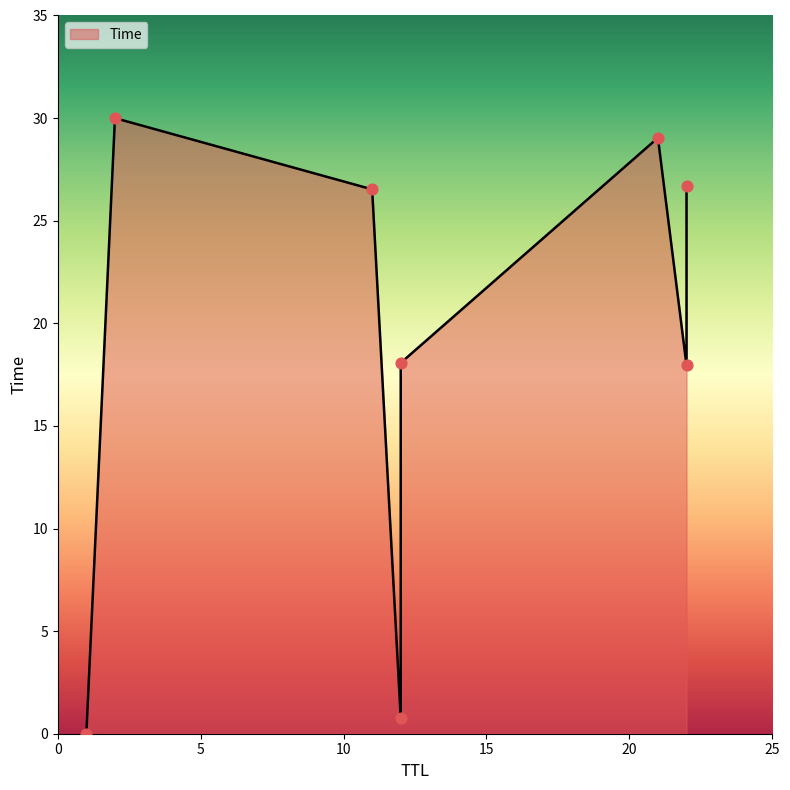

Between 21 and 1, which is larger?

21